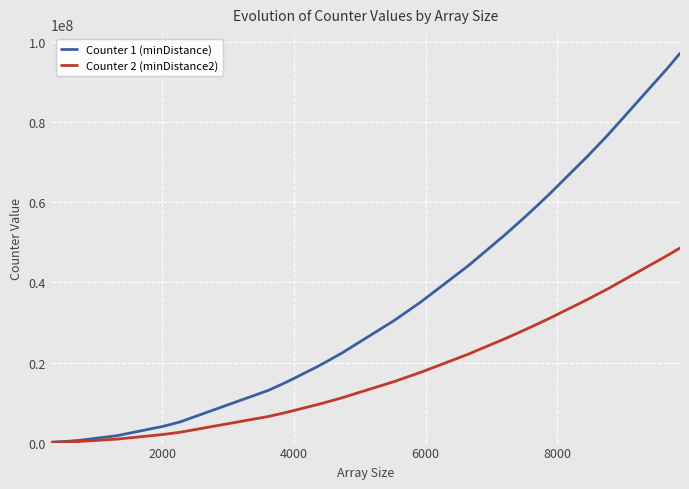

What is the greatest value displayed?

97219600